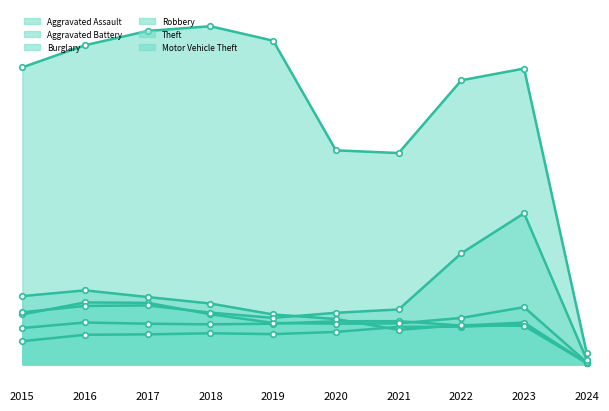

What is the sum of all Aggravated Battery values?

71035